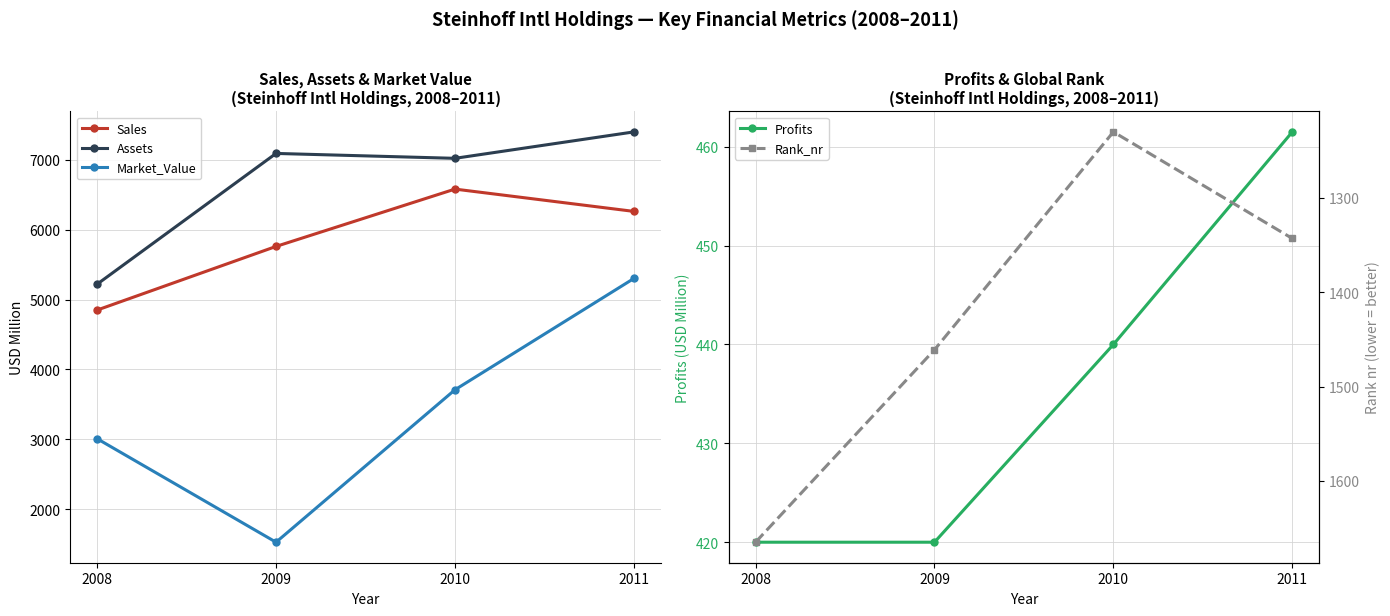

At which category is the sum across all series the highest?

2011